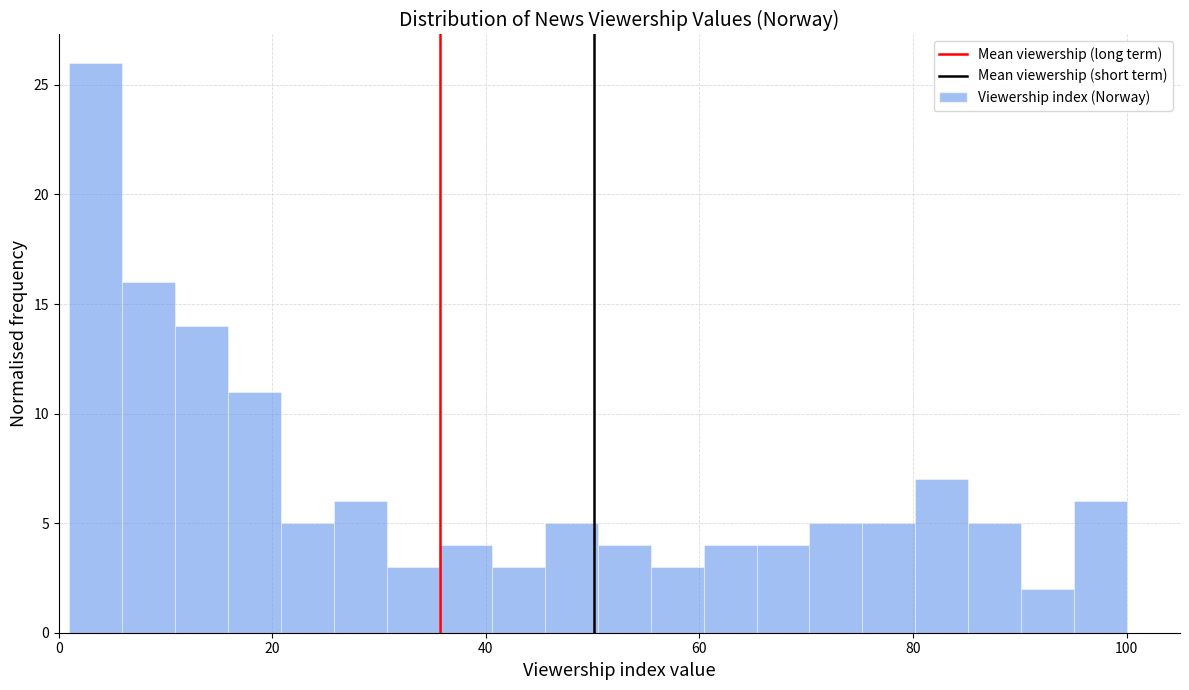

Read against the x-axis, roughly where is the centre of the tallest bar?

4